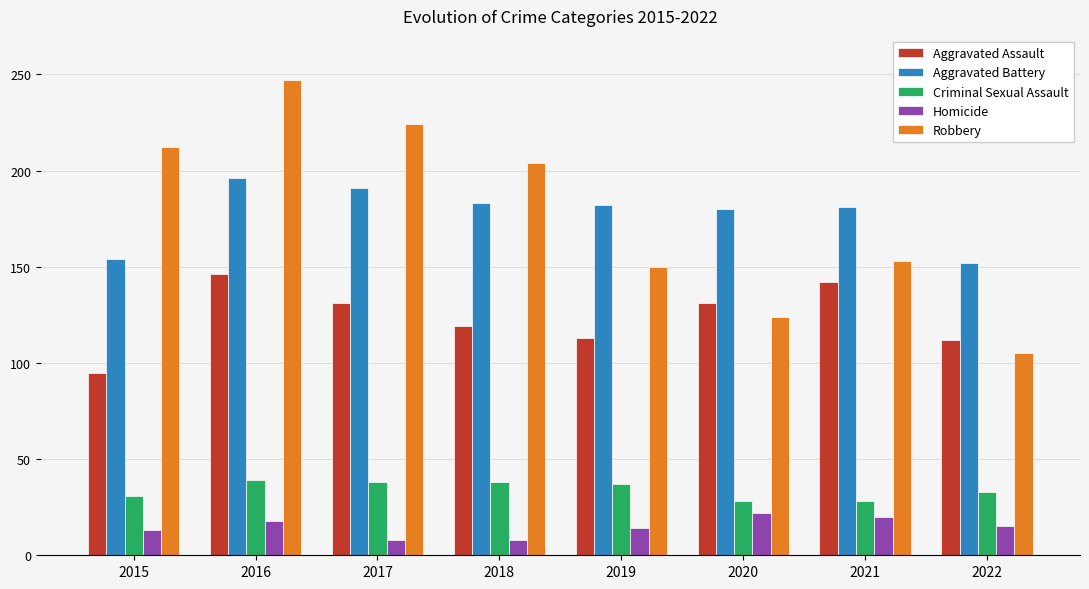

True or false: Criminal Sexual Assault has a value of 31 at 2015.

True